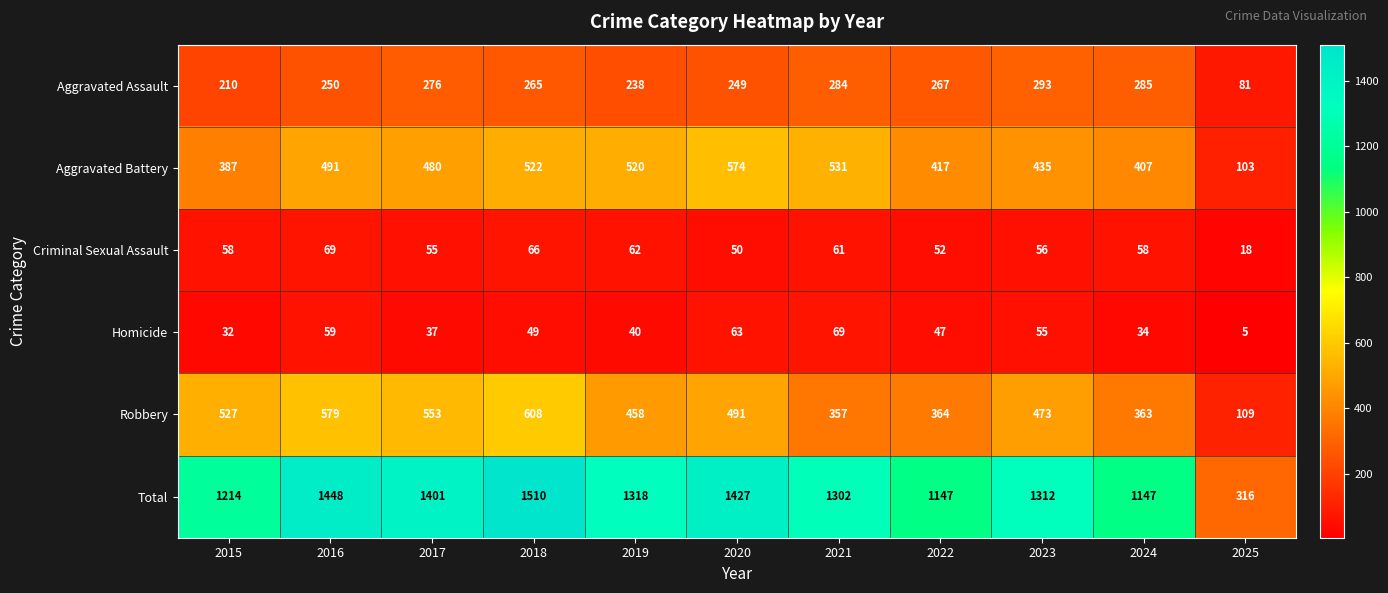

Which series has the widest spread of values?

Total